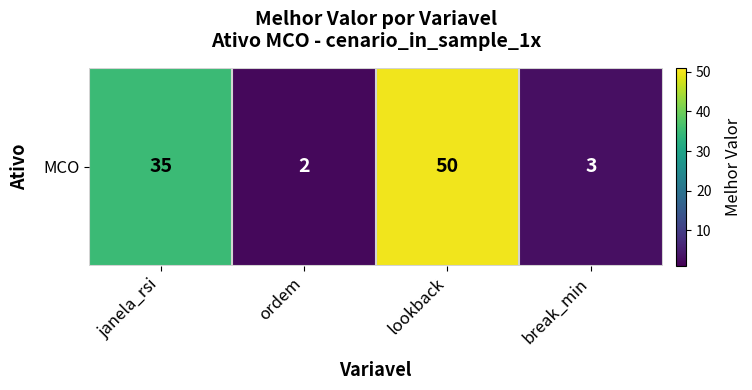

What is the sum of the values at janela_rsi and lookback?

85